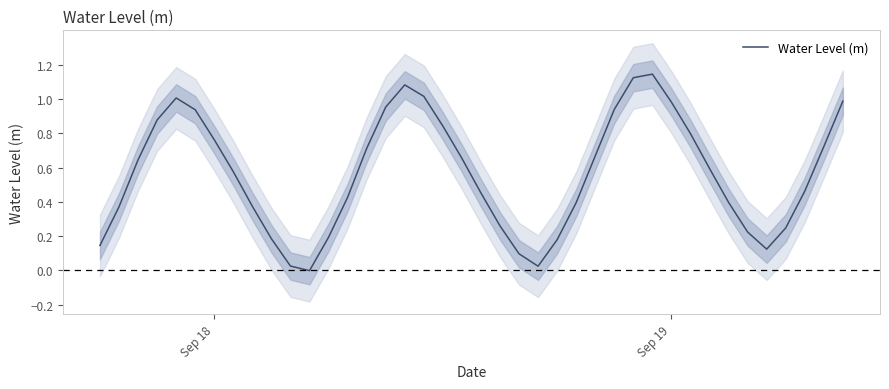

The value of Water Level (m) at Sep 18 is 1.1. True or false?

False